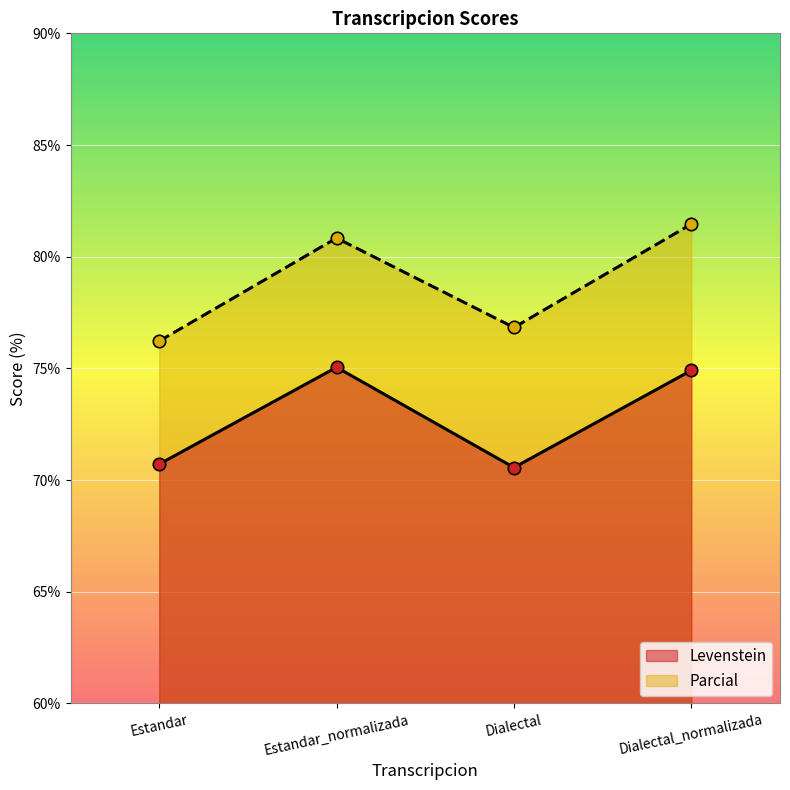

Which series has the largest total across all categories?

Parcial